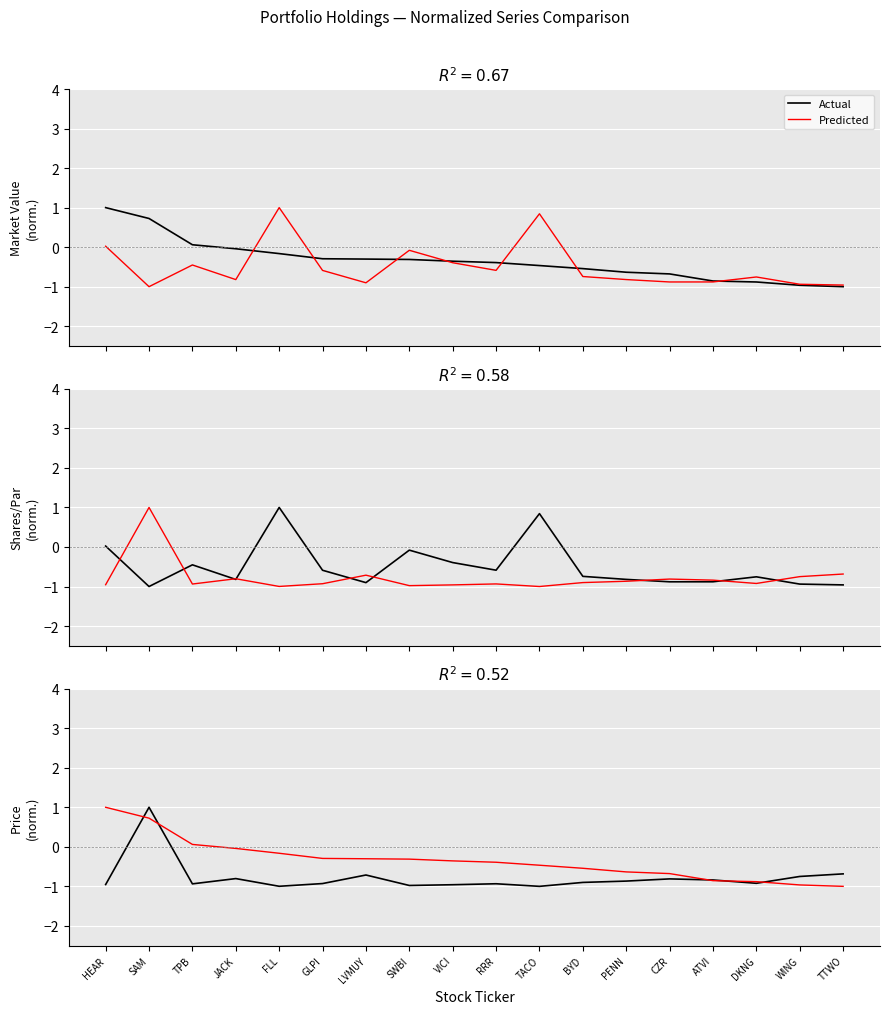

What is the difference between the second highest and second lowest values in the Predicted series?

1.7